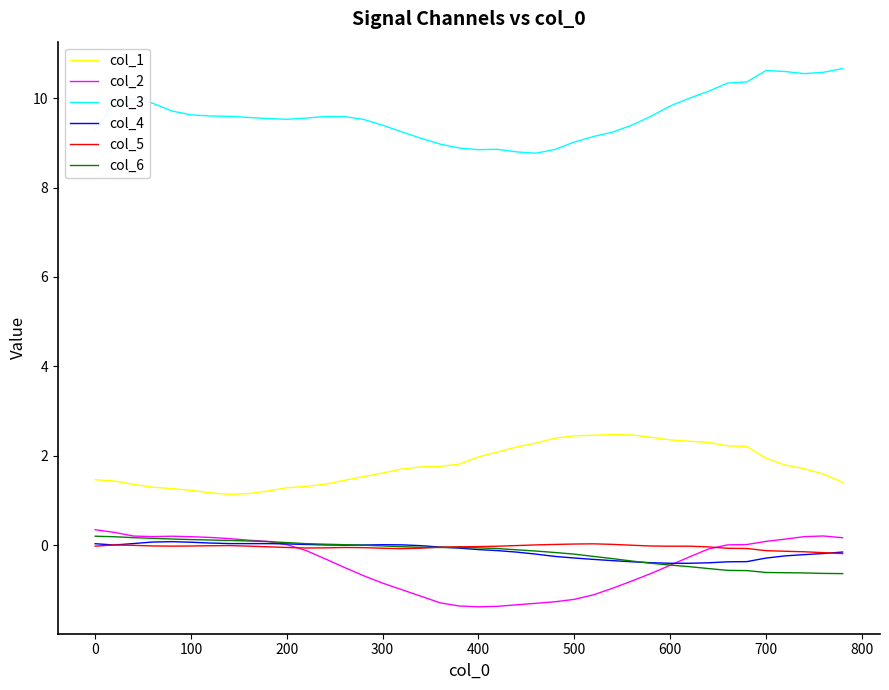

True or false: col_3 and col_2 intersect in this chart.

False